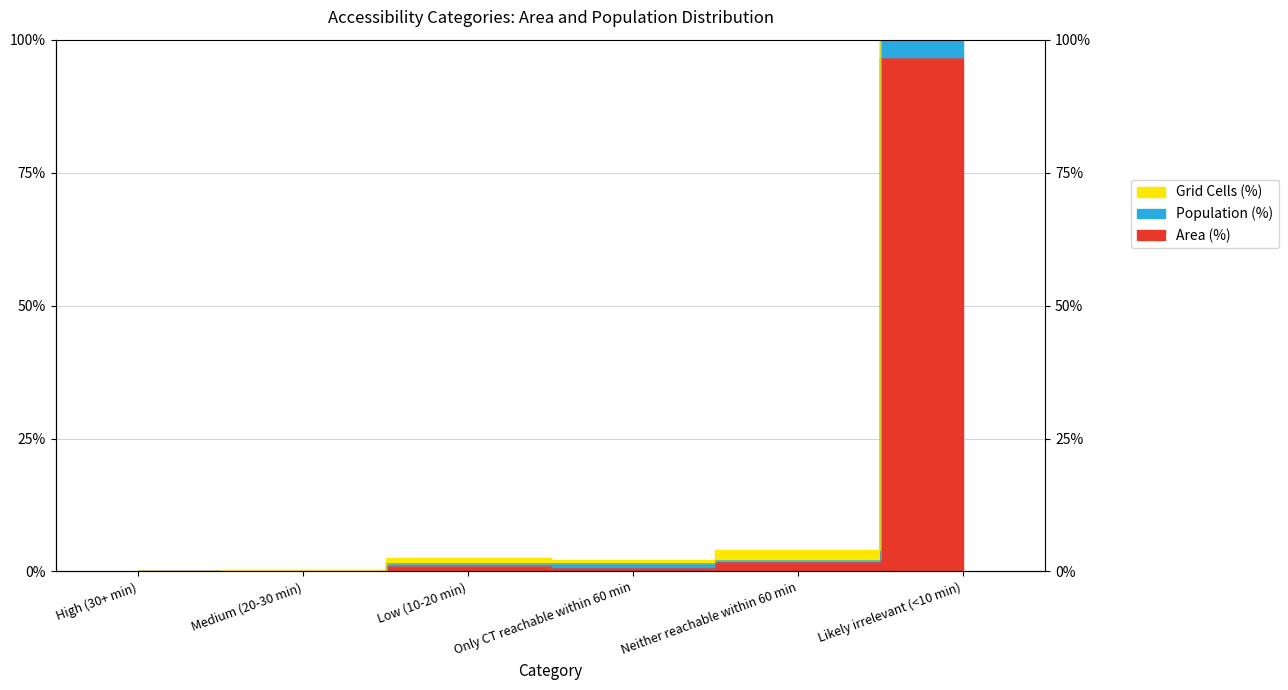

Reading left to right, extract all data points from this chart.

Area (%): High (30+ min)=0.0	Medium (20-30 min)=0.1	Low (10-20 min)=1.1	Only CT reachable within 60 min=0.6	Neither reachable within 60 min=1.8	Likely irrelevant (<10 min)=96.5
Population (%): High (30+ min)=0.0	Medium (20-30 min)=0.1	Low (10-20 min)=1.5	Only CT reachable within 60 min=1.5	Neither reachable within 60 min=2.1	Likely irrelevant (<10 min)=194.8
Grid Cells (%): High (30+ min)=0.0	Medium (20-30 min)=0.2	Low (10-20 min)=2.6	Only CT reachable within 60 min=2.1	Neither reachable within 60 min=4.0	Likely irrelevant (<10 min)=291.1